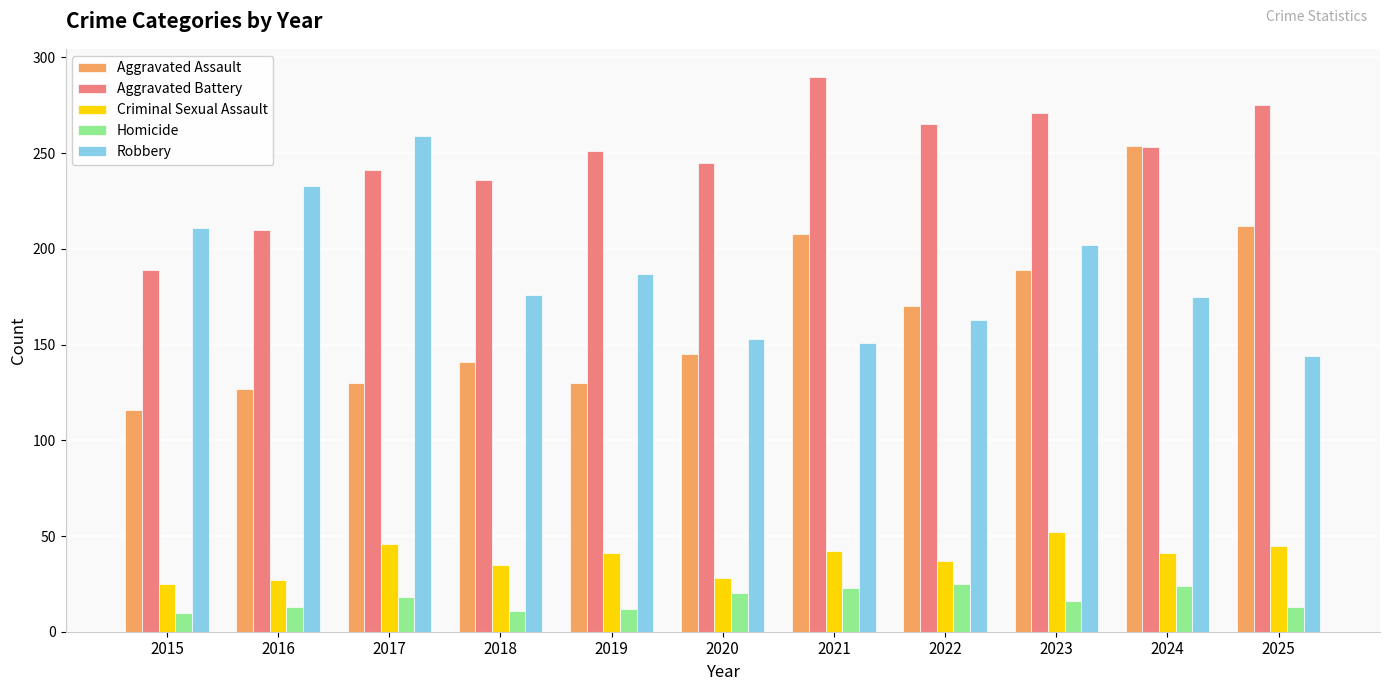

At which label does Homicide first exceed 16?

2017